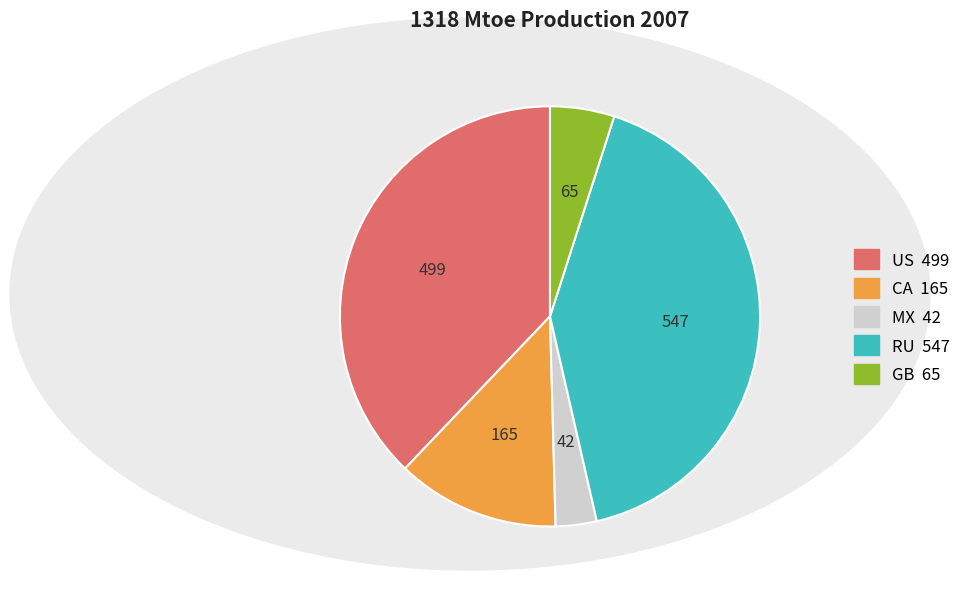

Which slice is the smallest?

MX